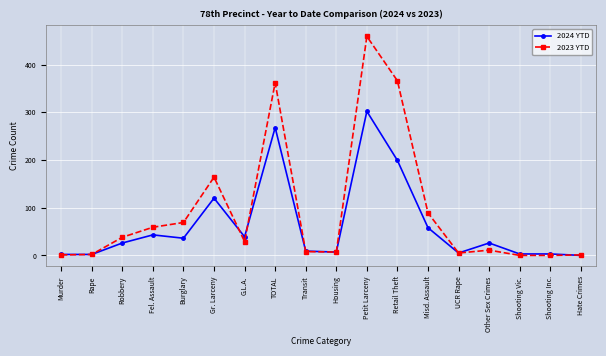

At how many categories does at least one series exceed 247?

3